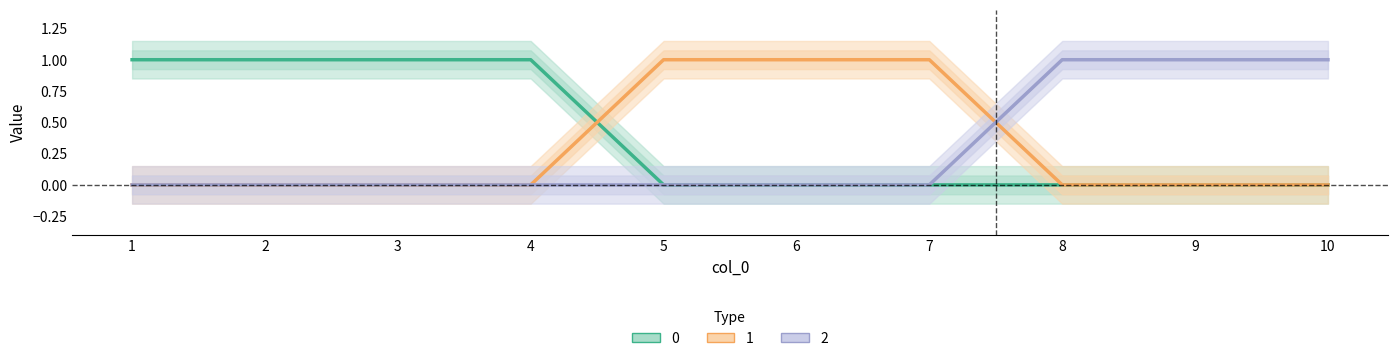

At which label is 0 closest to 0?

5